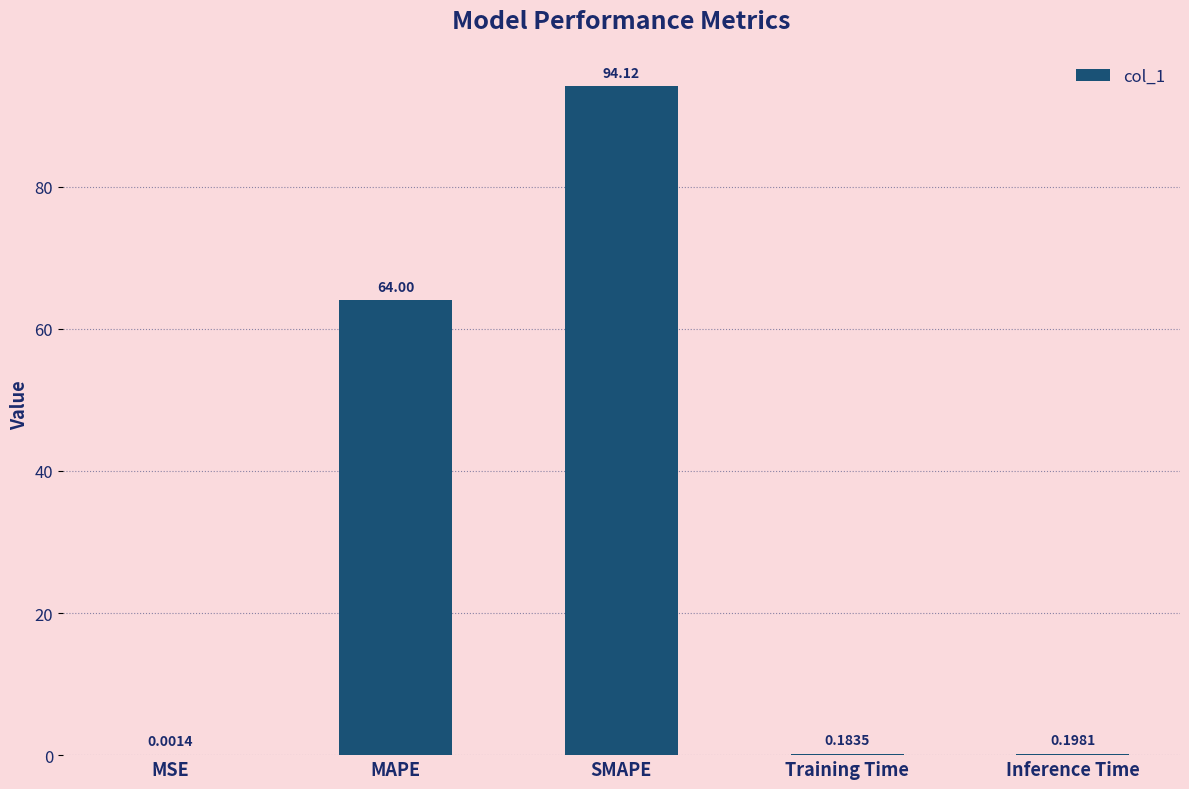

What is the sum of all values?

158.5